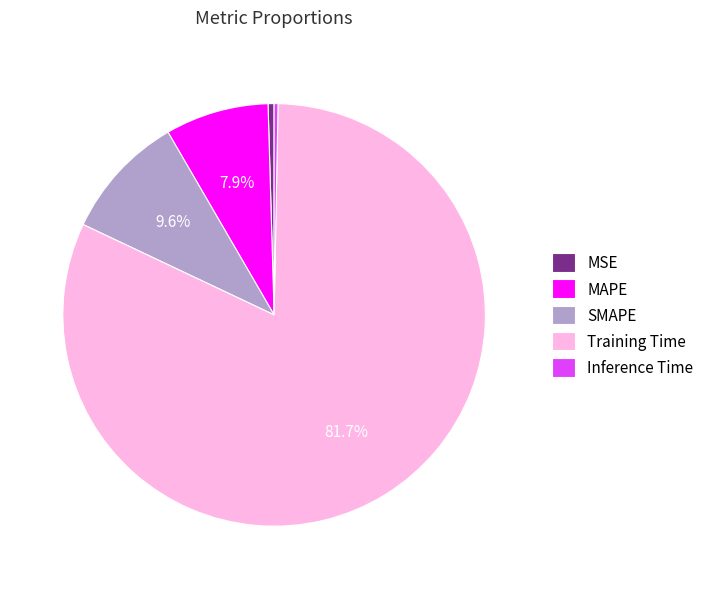

Count the number of slices in the pie.

5